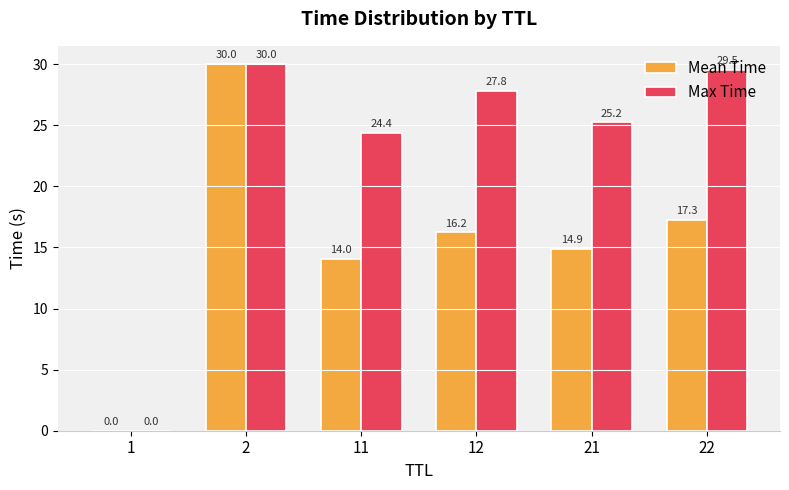

What is the maximum value shown in the chart?

30.0